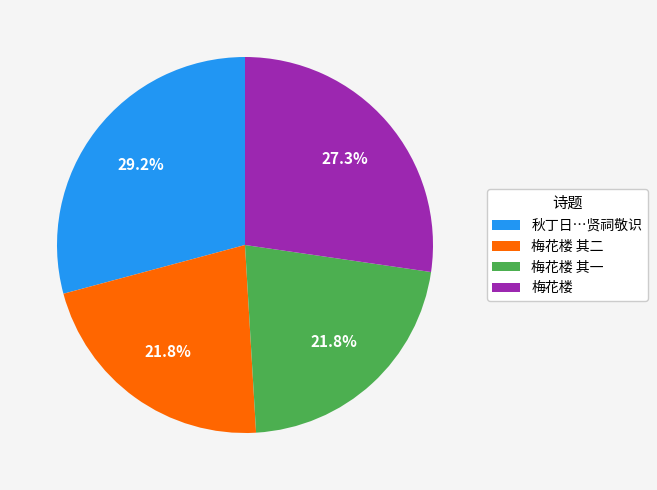

Which category has the biggest portion of the pie?

秋丁日…贤祠敬识